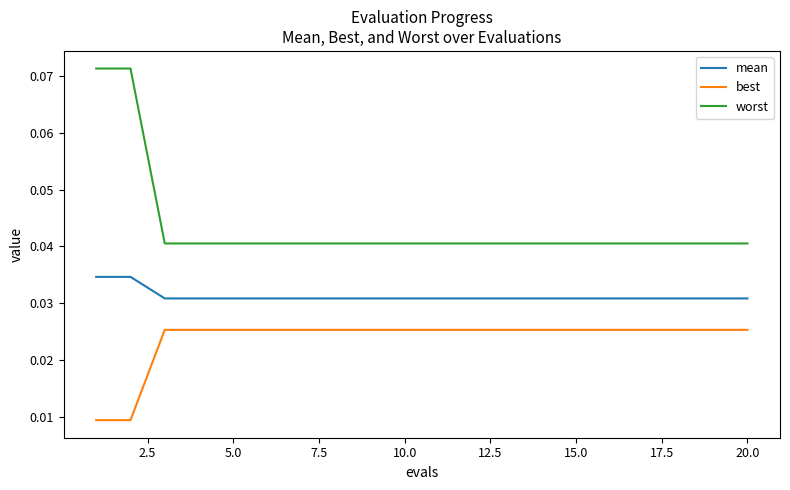

Which series has the largest total across all categories?

worst